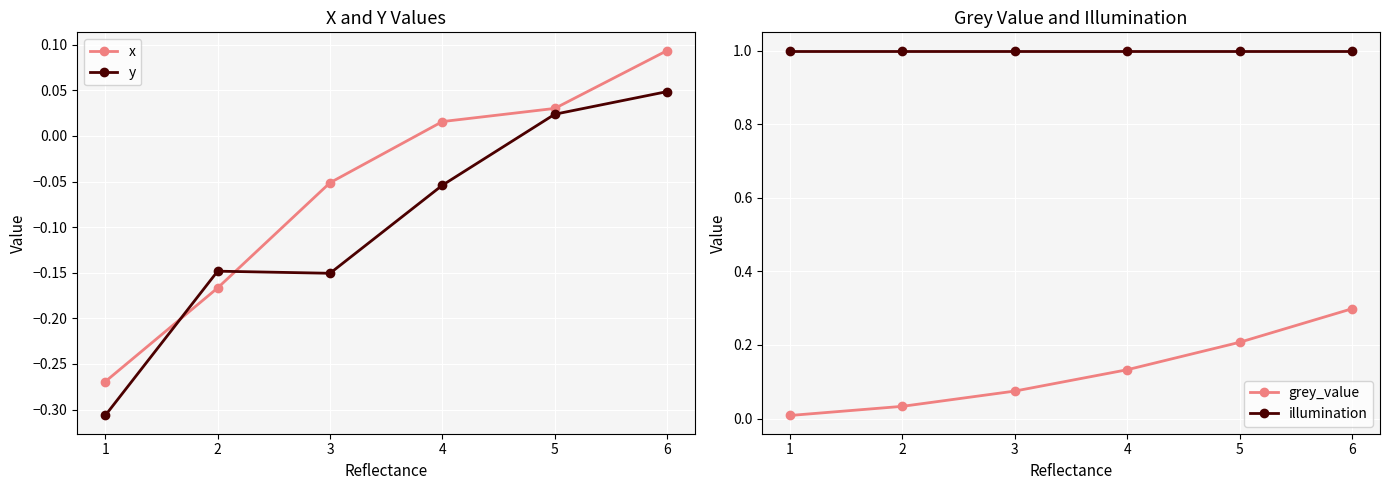

At which category is the sum across all series the highest?

6